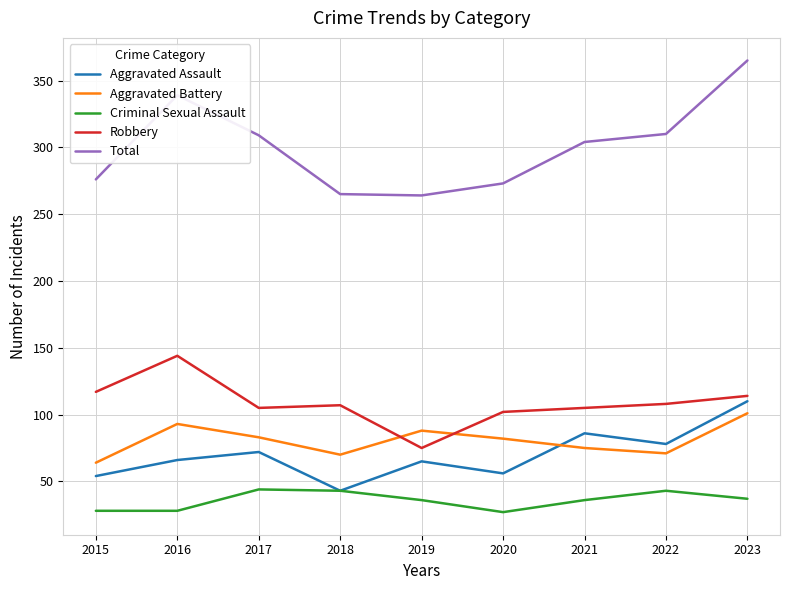

In Aggravated Assault, how many points are higher than both neighbors (excluding endpoints)?

3